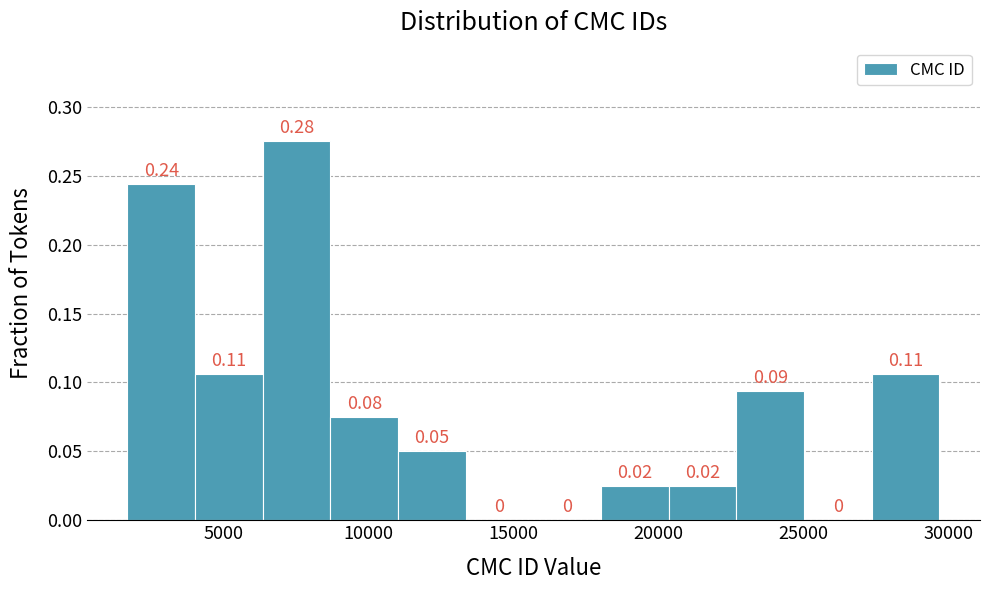

Over which range of the x-axis is the bar tallest?

6500 to 8500